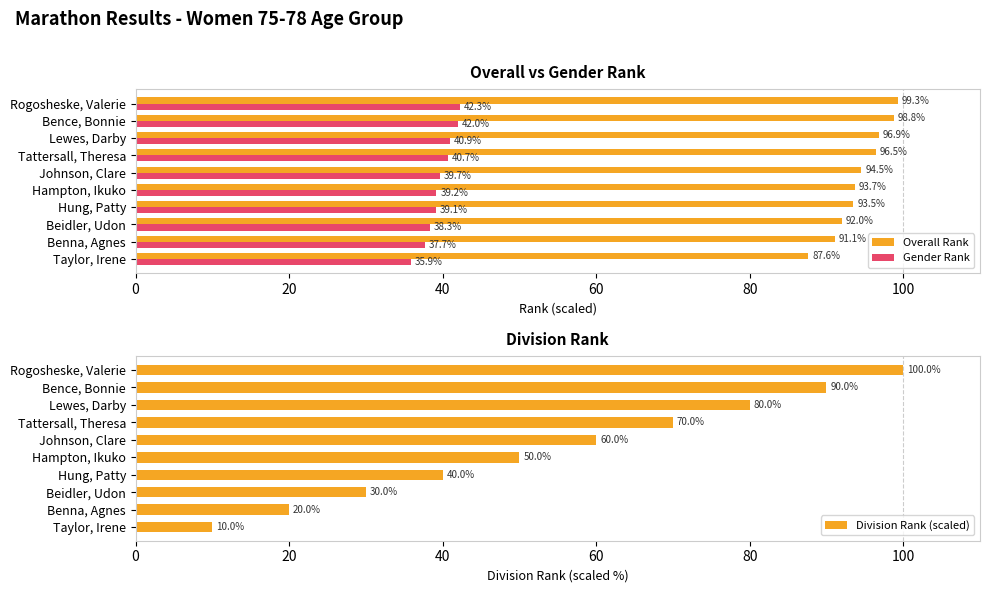

What is the sum of the Division Rank (scaled) values at Tattersall, Theresa and Beidler, Udon?

100